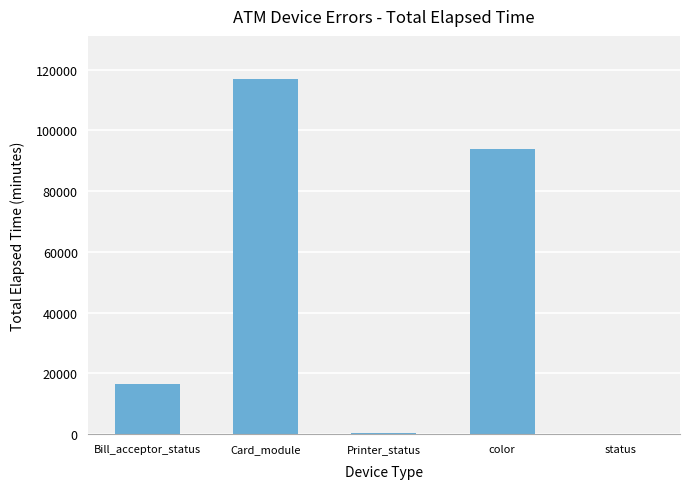

Approximately how many times larger is the value at color compared to Bill_acceptor_status?

5.7